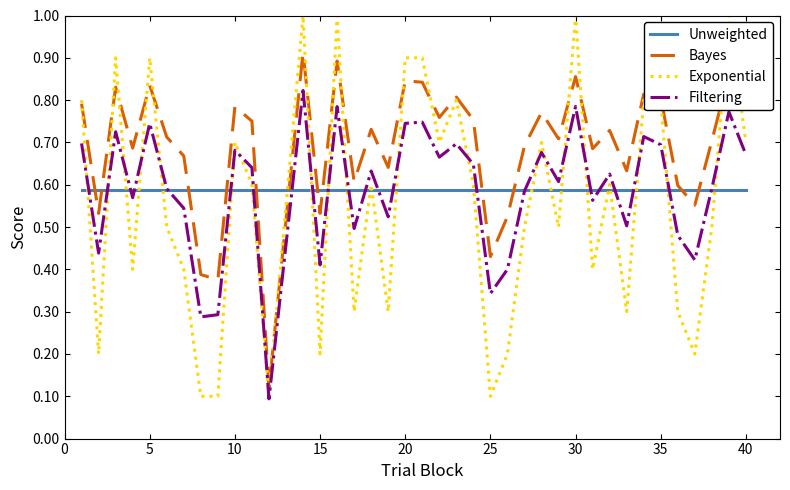

What is the sum of all Bayes values?

26.9